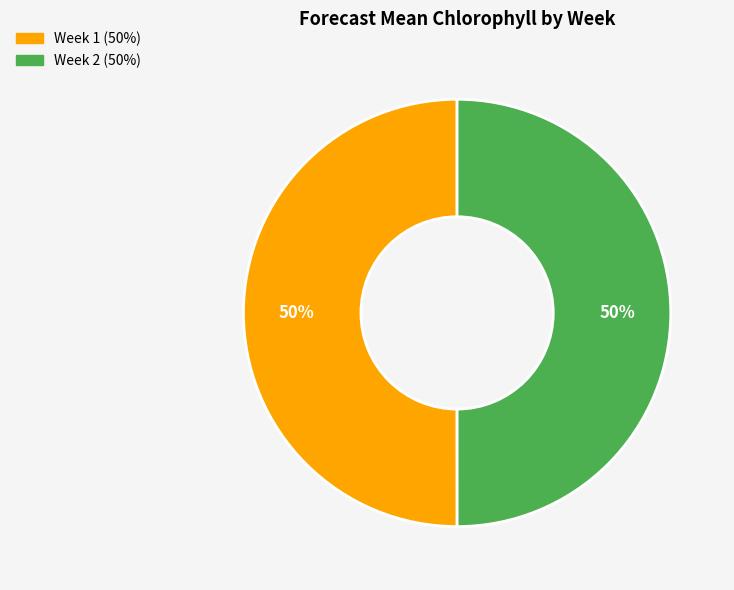

To the nearest percent, what is the average slice percentage?

50%